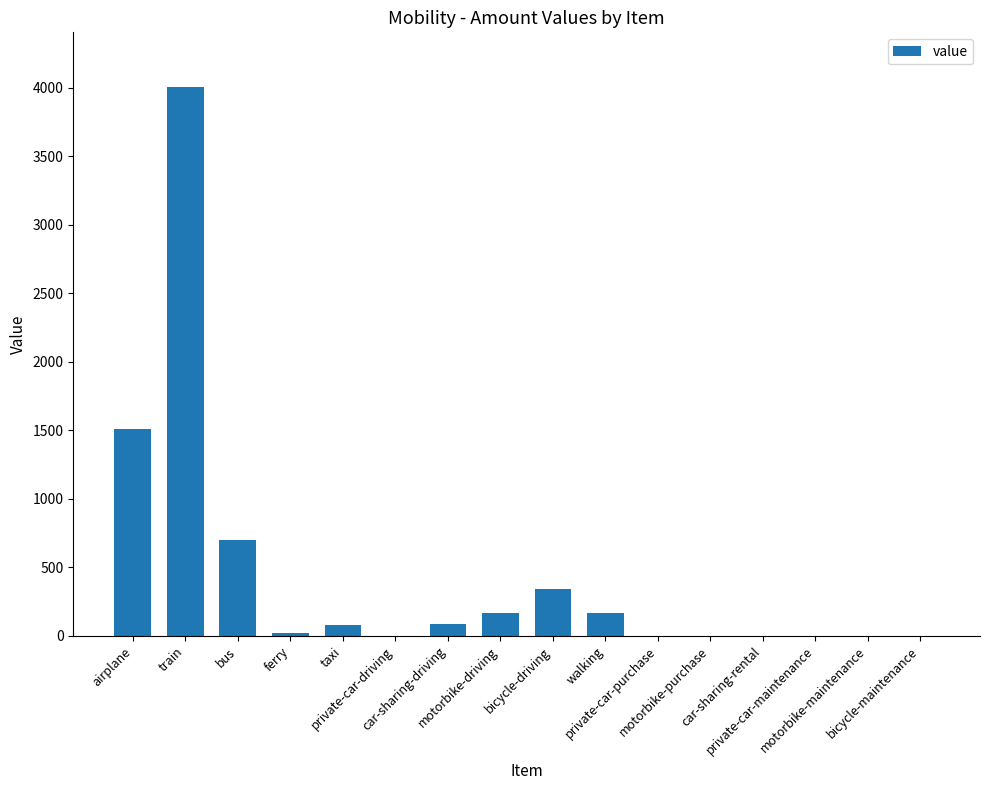

What is the sum of all values?

7074.9